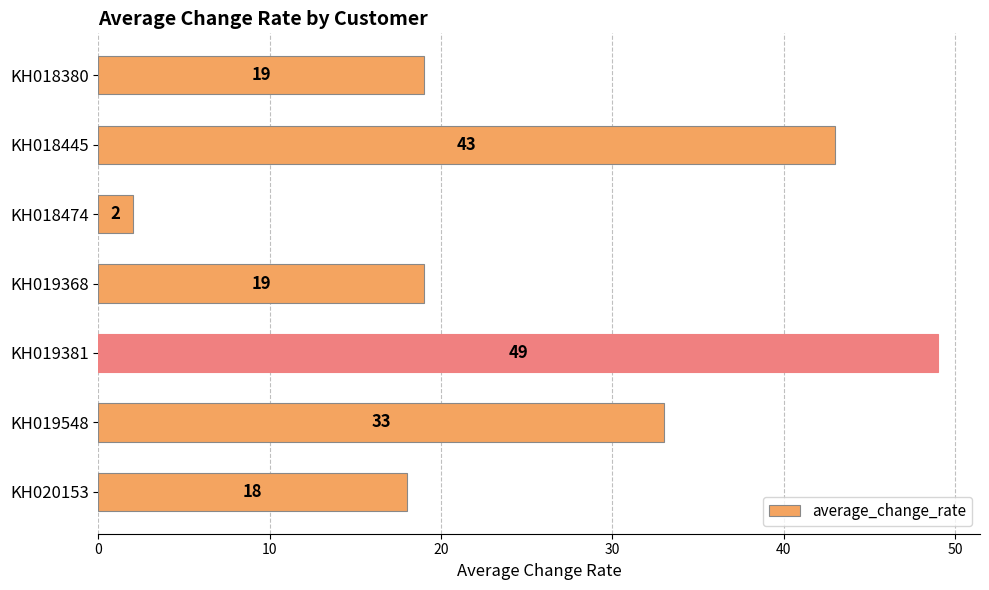

At which category does the chart reach its minimum across all series?

KH018474